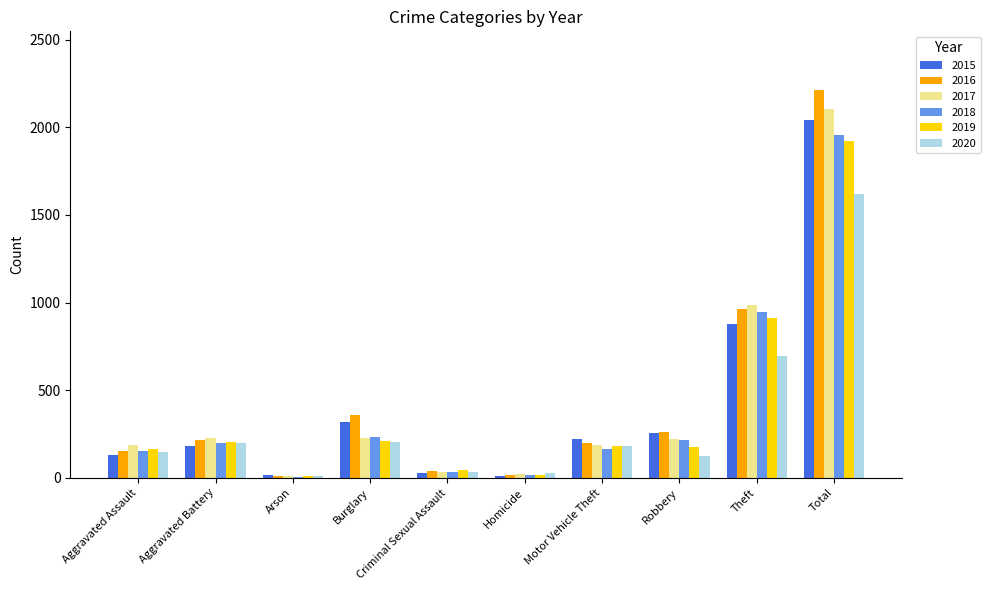

Which series has the widest spread of values?

2016